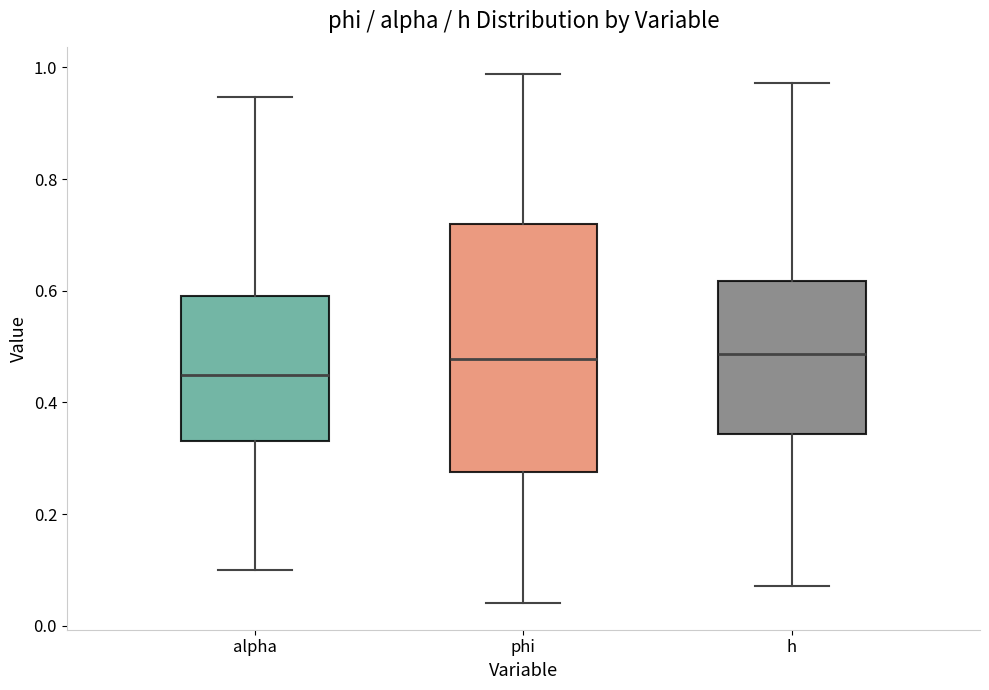

Where does the median line of the box for alpha sit on the y-axis? The values are not printed on the chart, so give them approximately, as read against the axis.

0.46